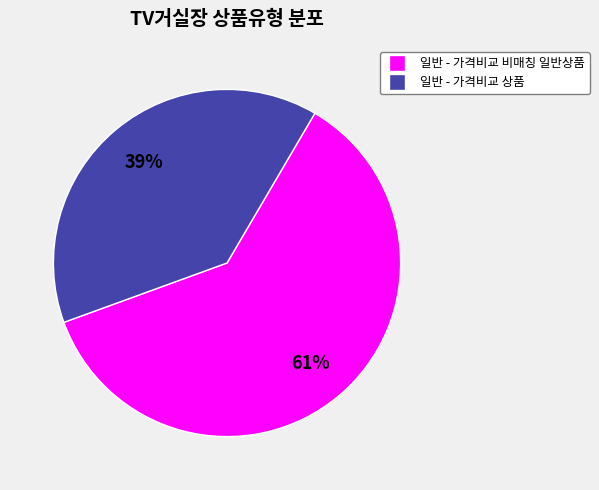

To the nearest percent, what is the difference between the 일반 - 가격비교 상품 and 일반 - 가격비교 비매칭 일반상품 slice percentages?

22%